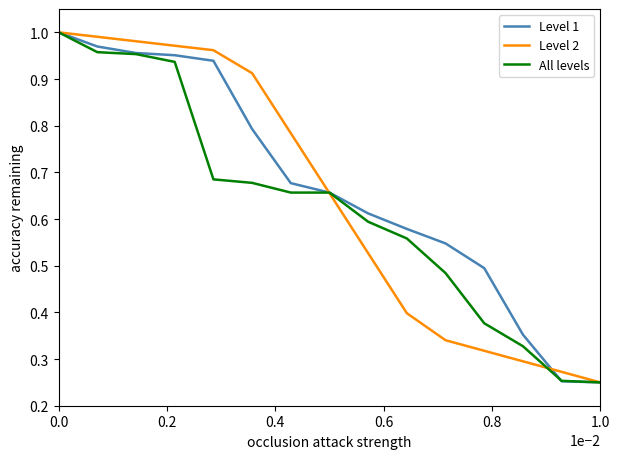

Is this an area chart (filled region under the line)?

No